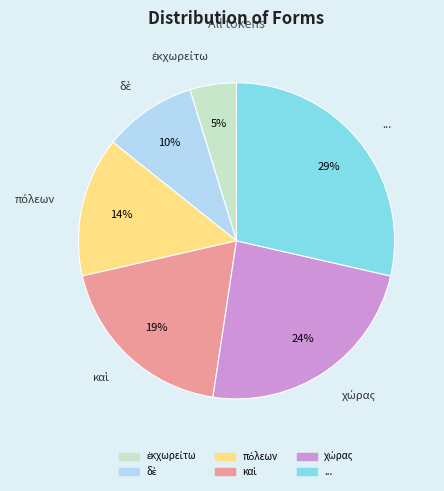

Count the number of slices in the pie.

6